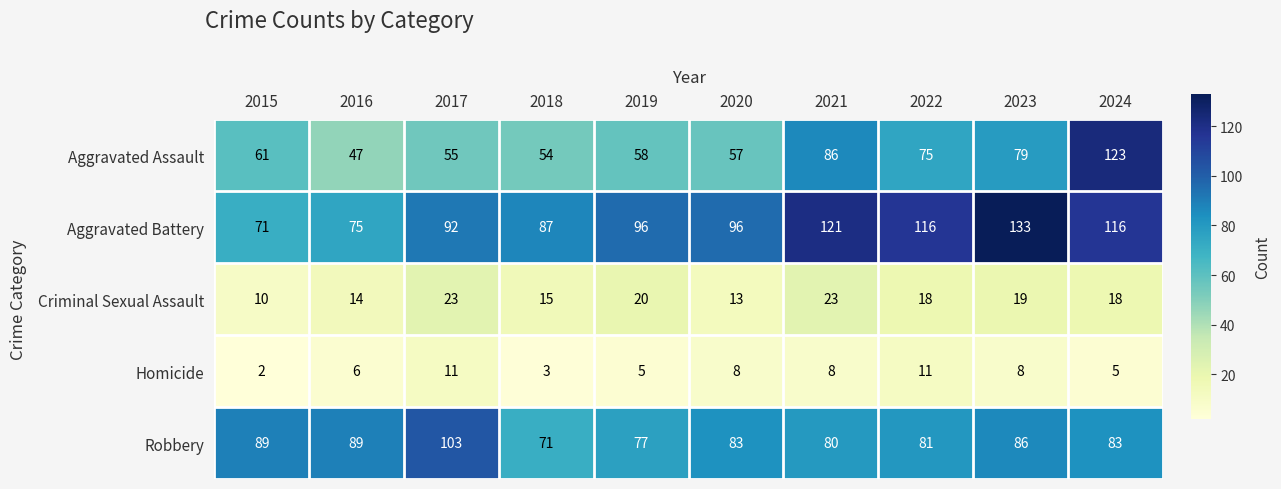

The value of Criminal Sexual Assault at 2015 is 10. True or false?

True